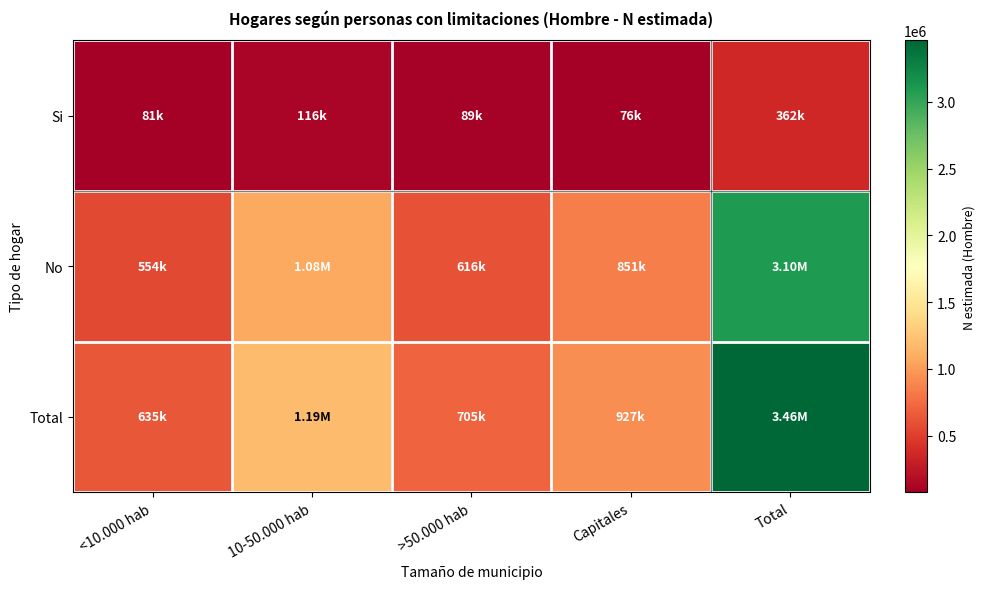

What is the total value across all series at 10-50.000 hab?

2385728